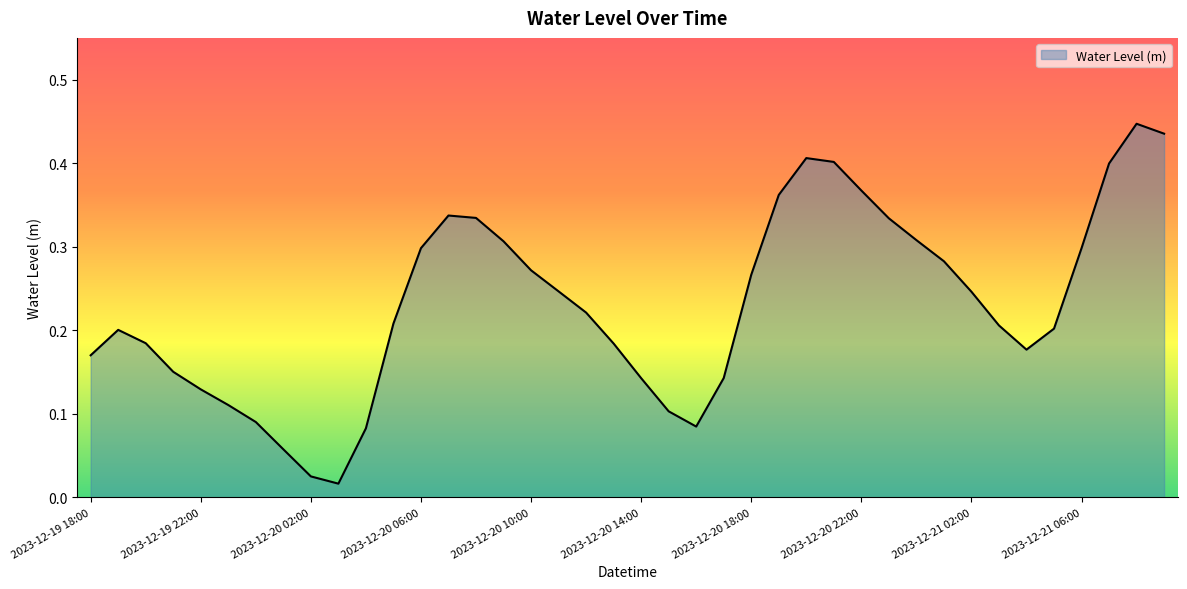

Where is the first local minimum?

2023-12-20 03:00